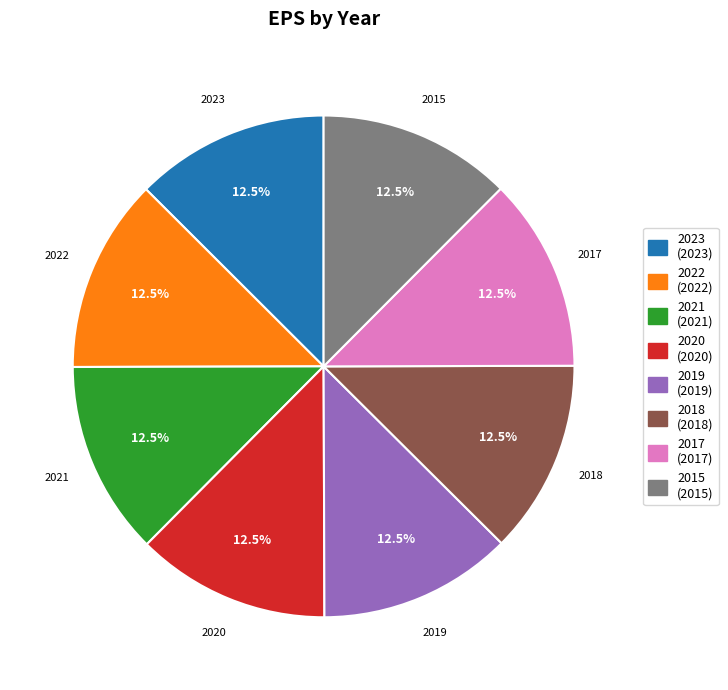

Approximately how many times larger is the value at 2022 (2022) compared to 2023 (2023)?

1.0